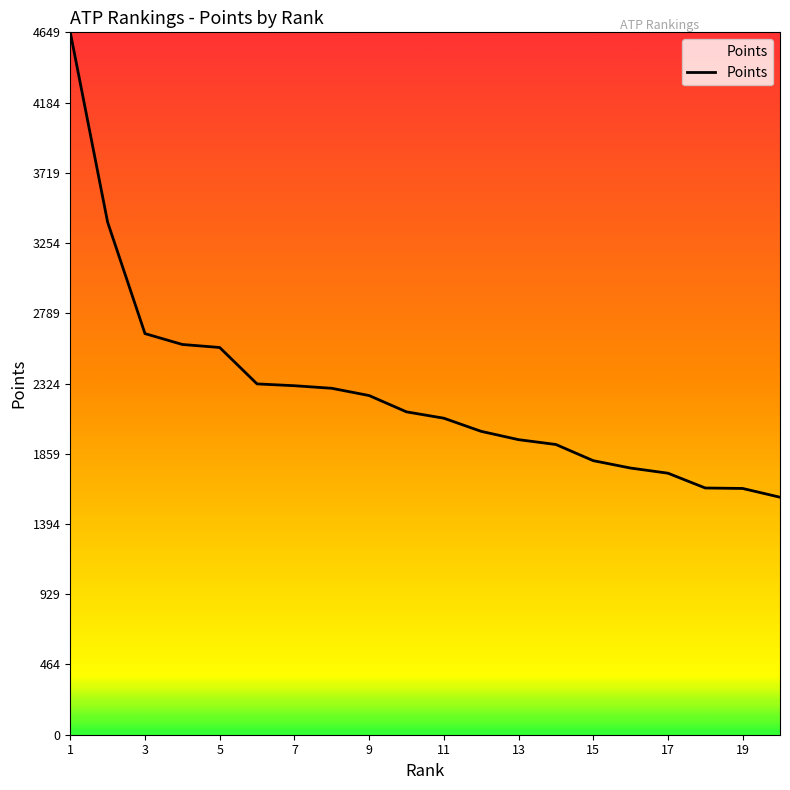

What is the difference between the maximum and minimum values?

3077